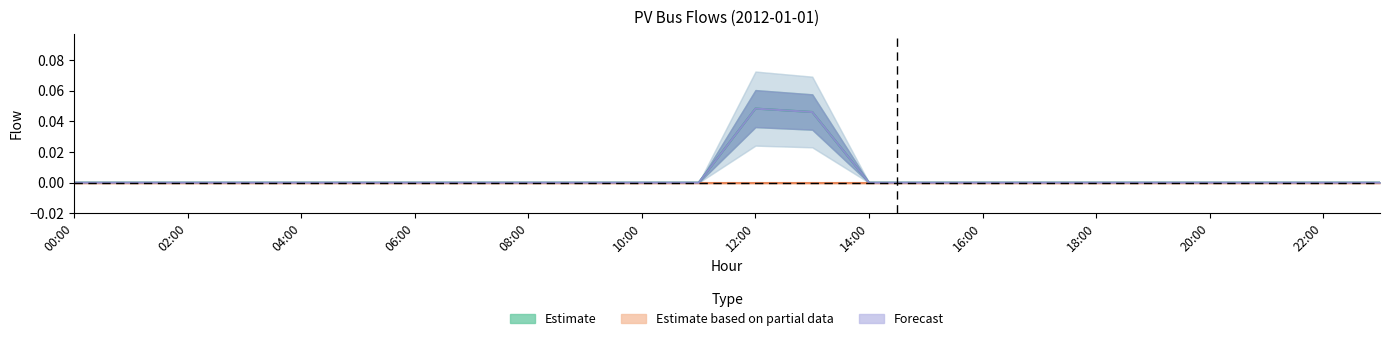

How many positive values does the pv_bus_electricity series have?

2